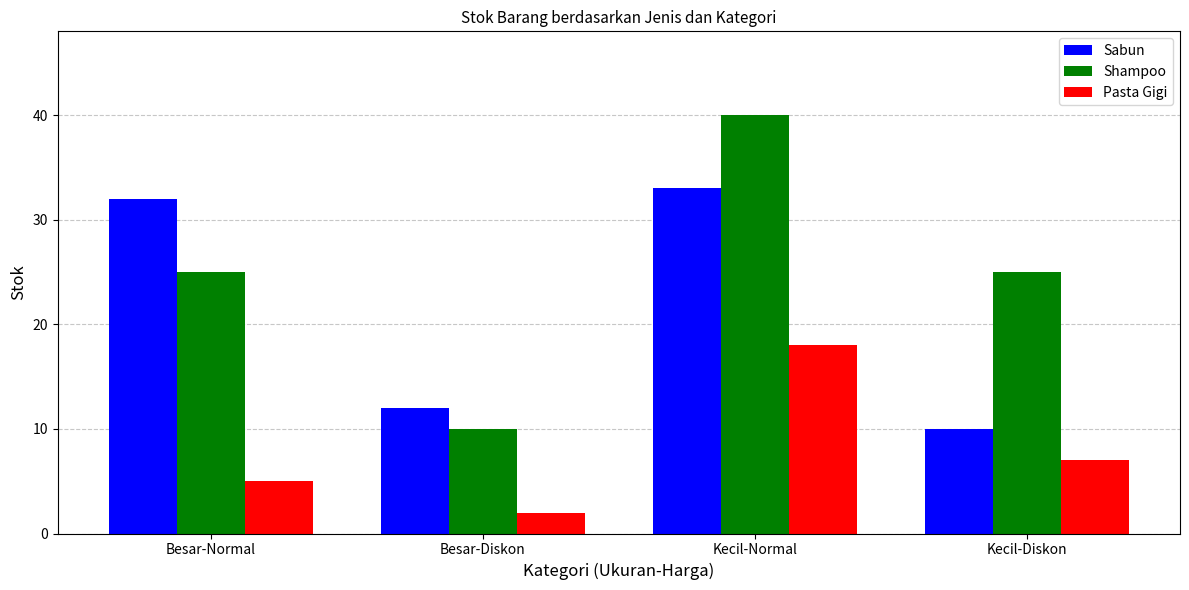

Reading right to left, what are all the values shown in this chart?

Sabun: Kecil-Diskon=10	Kecil-Normal=33	Besar-Diskon=12	Besar-Normal=32
Shampoo: Kecil-Diskon=25	Kecil-Normal=40	Besar-Diskon=10	Besar-Normal=25
Pasta Gigi: Kecil-Diskon=7	Kecil-Normal=18	Besar-Diskon=2	Besar-Normal=5